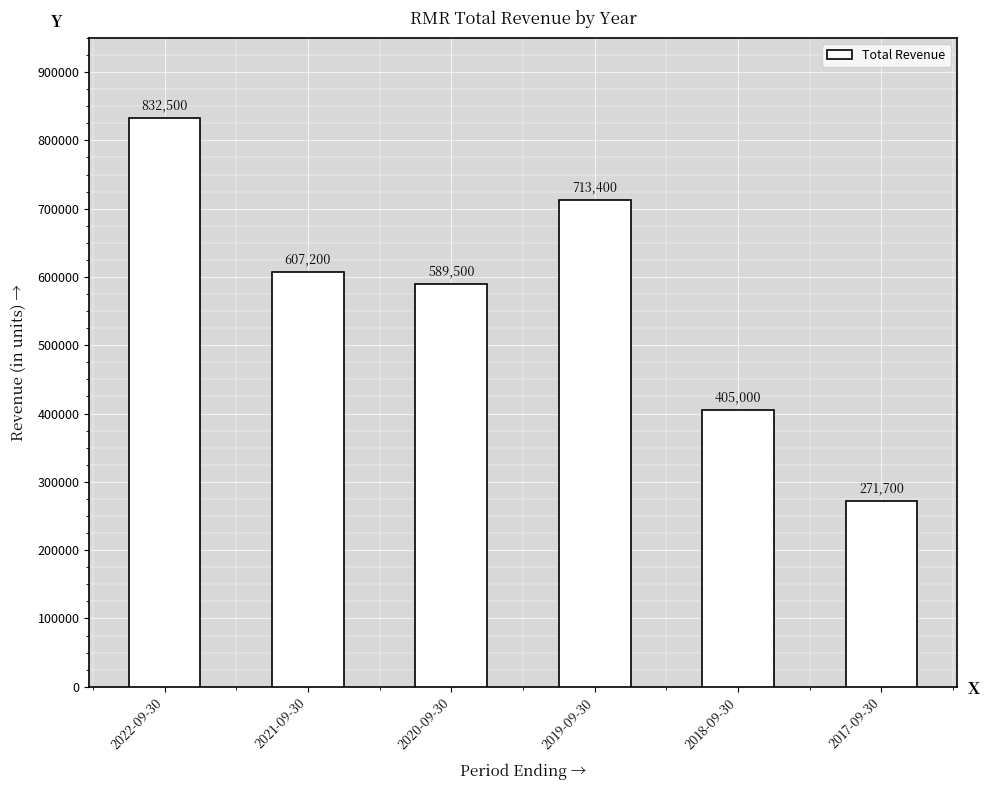

At which label does the data first exceed 607200?

2022-09-30